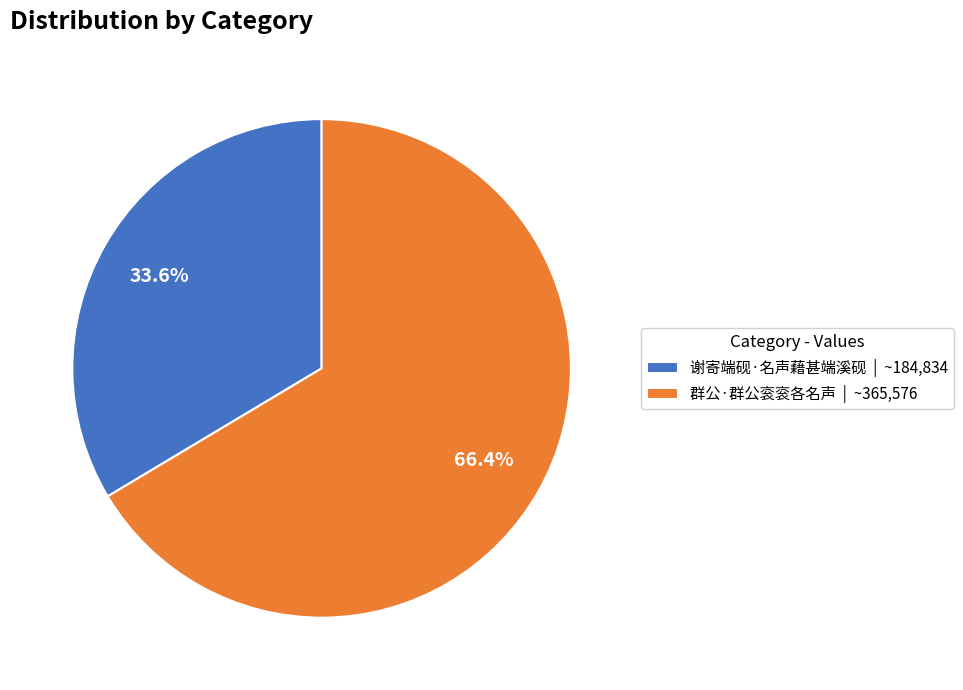

Rank the categories by value from lowest to highest.

谢寄端砚·名声藉甚端溪砚, 群公·群公衮衮各名声